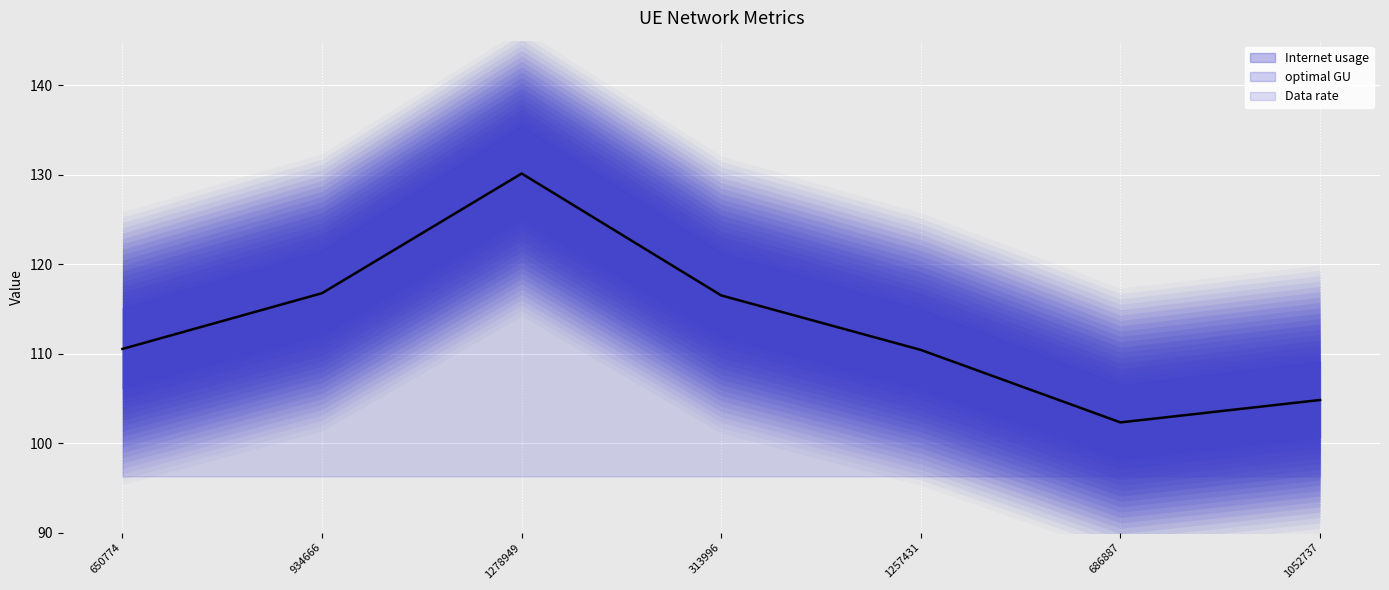

Which label corresponds to the largest value in the chart?

1278949